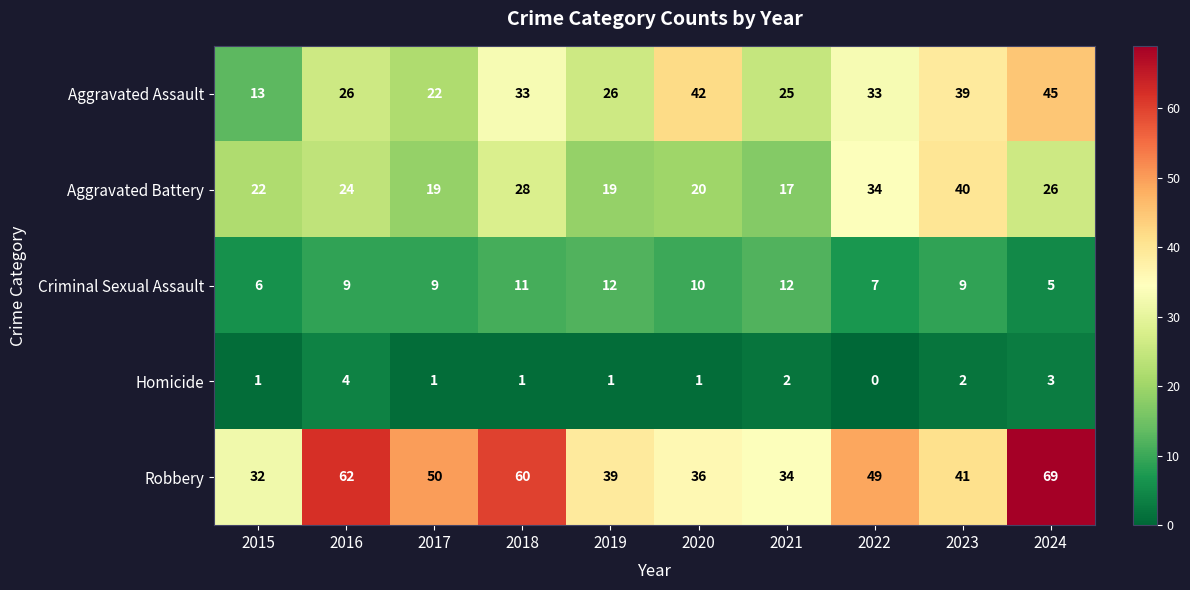

Count the Homicide values in the range 1 to 2.

7